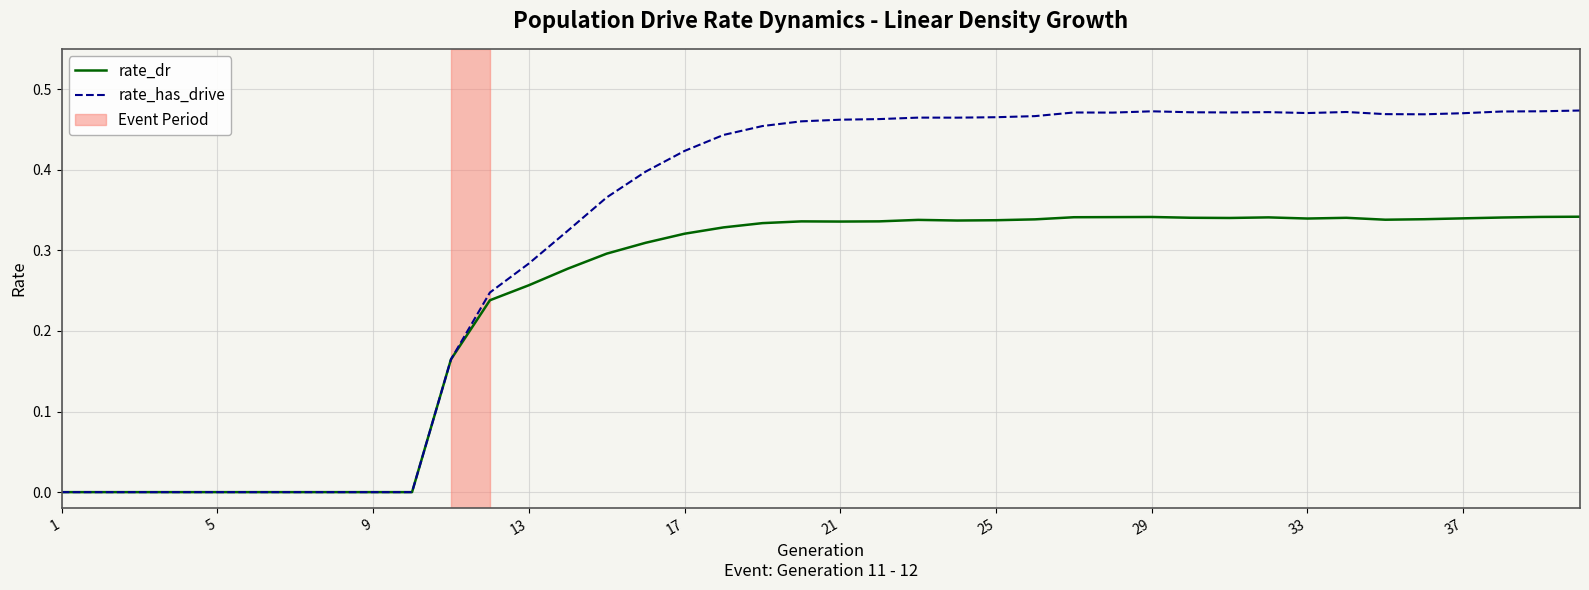

Is this an area chart (filled region under the line)?

No